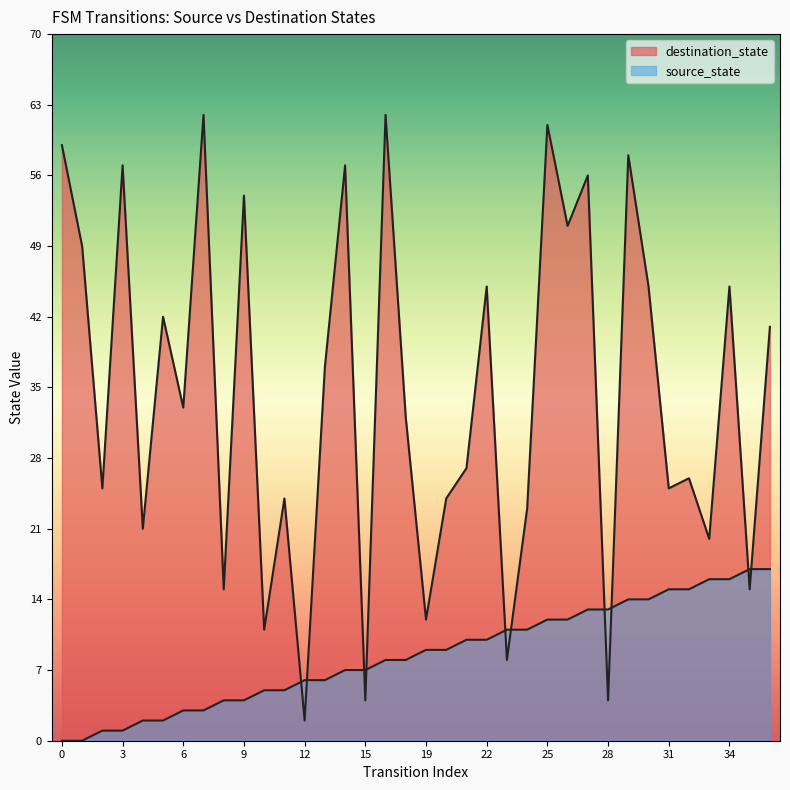

Which series changed the most between 30 and 32?

destination_state